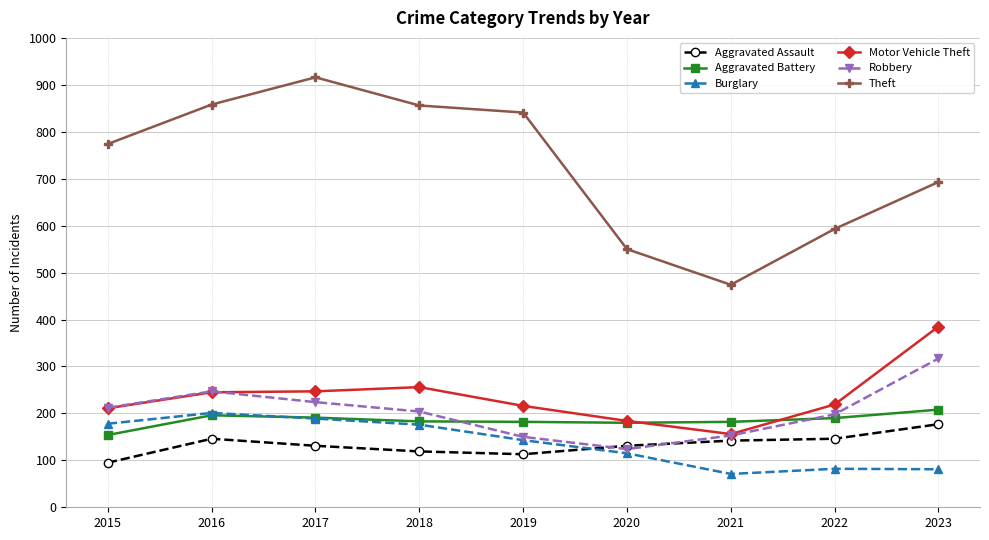

What is the maximum value shown in the chart?

916